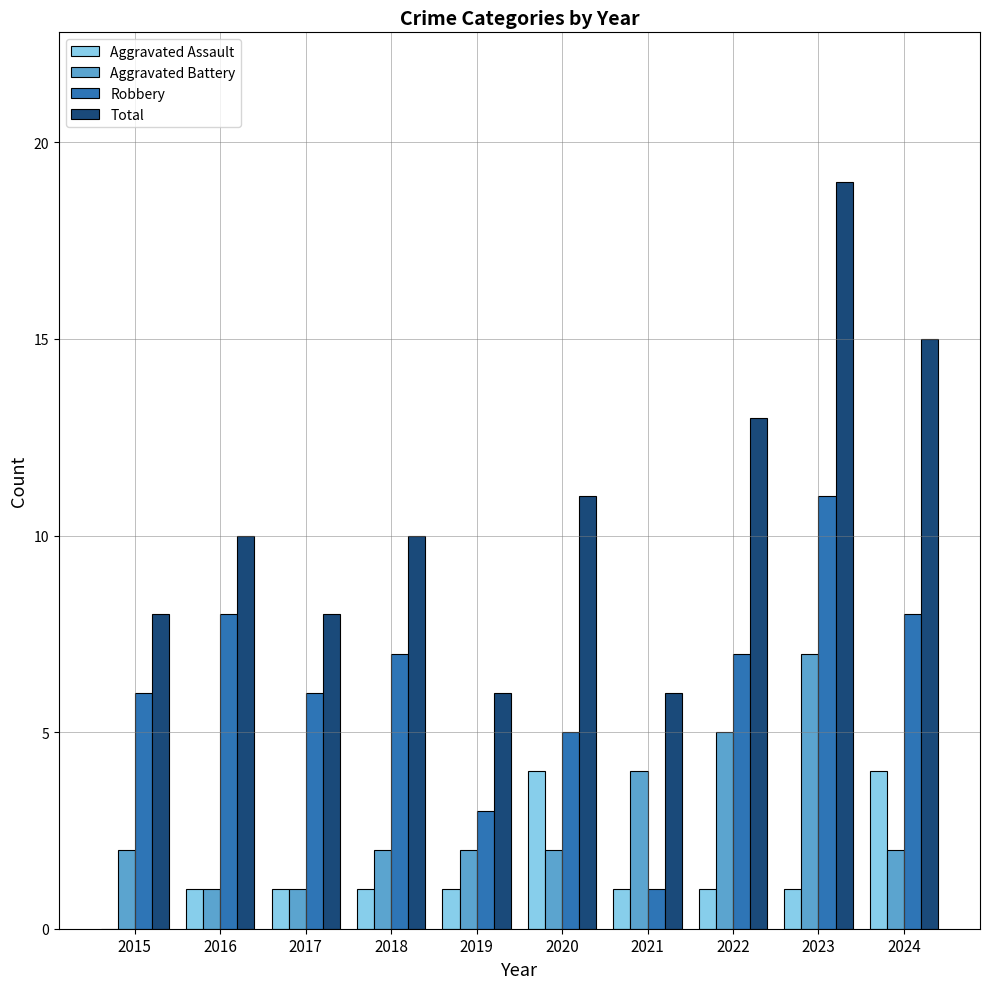

At which label does Aggravated Battery reach its peak?

2023